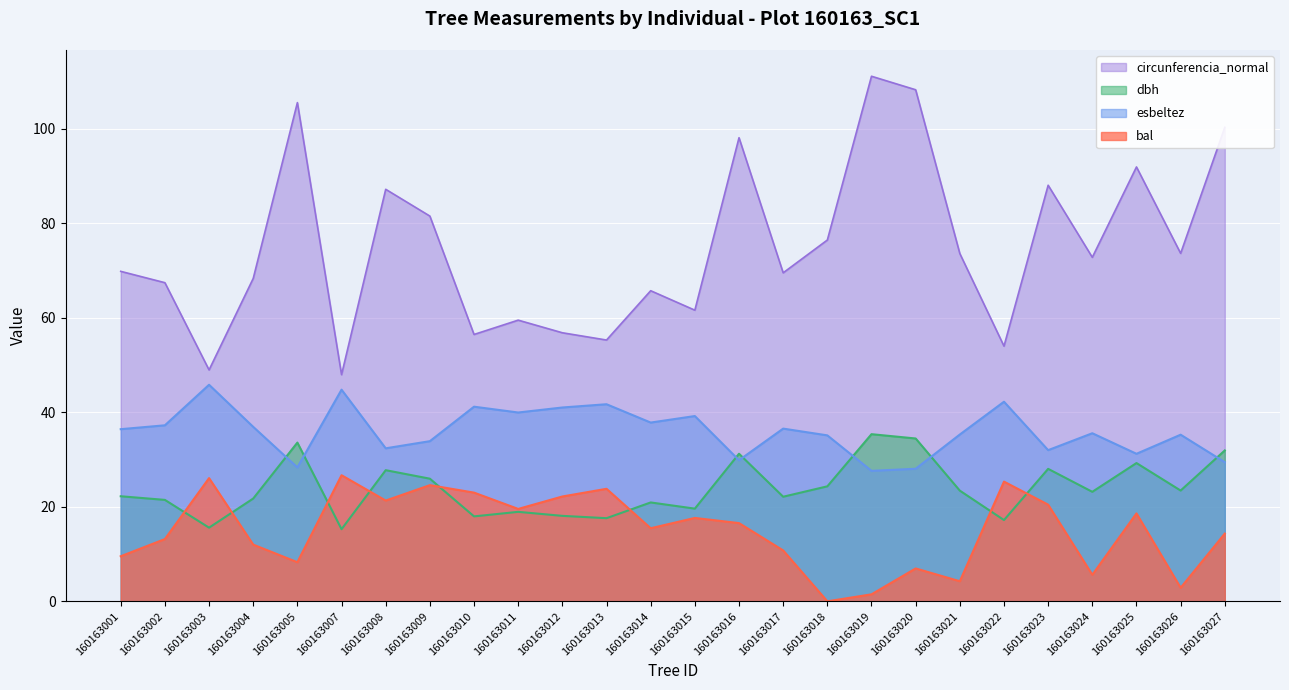

What is the lowest value of the dbh series?

15.3